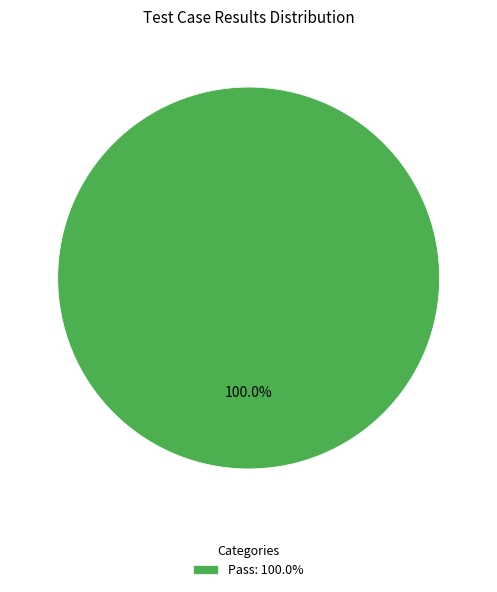

Which category accounts for the majority?

Pass: 100.0%